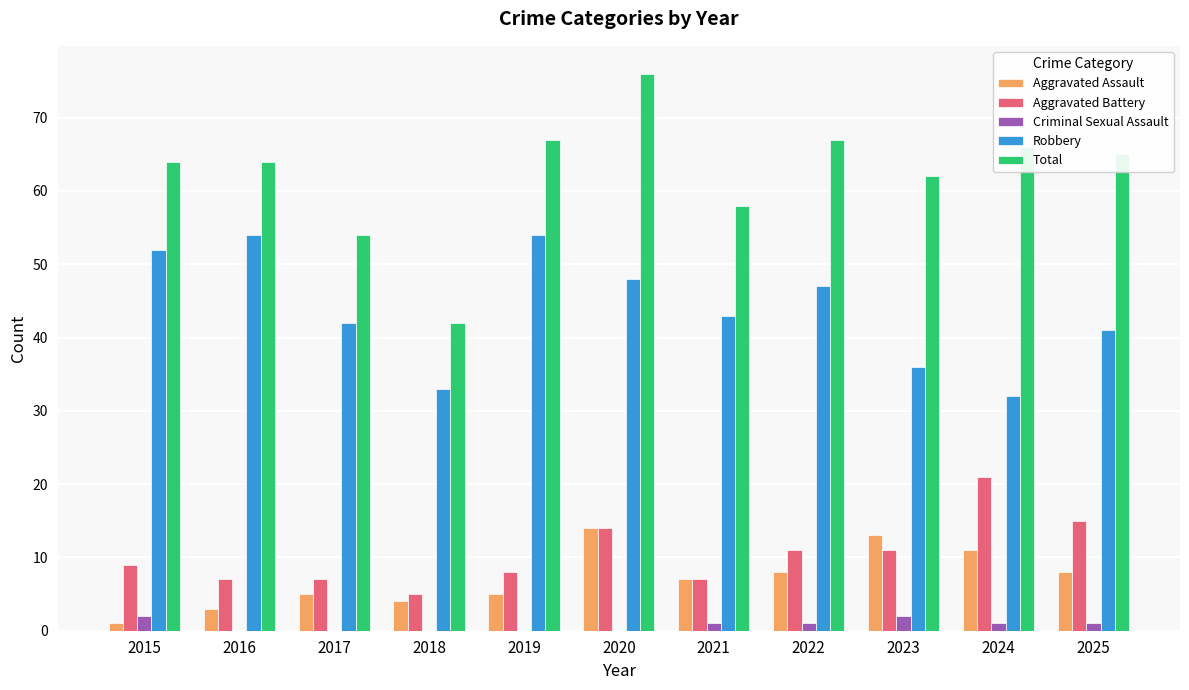

What is the difference between the Aggravated Assault values at 2022 and 2023?

5